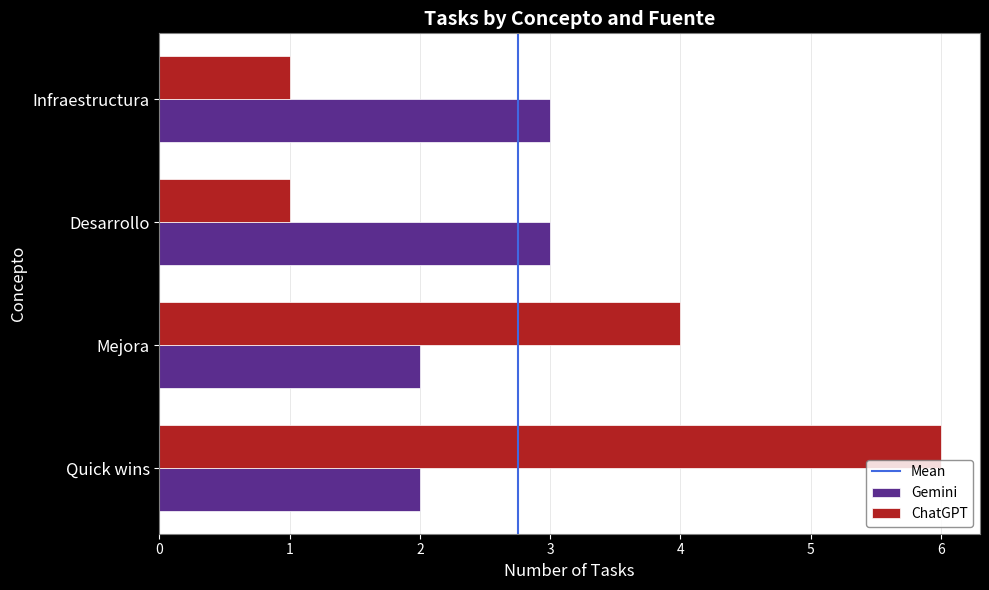

What is the spread (max minus min) of values at Desarrollo?

2